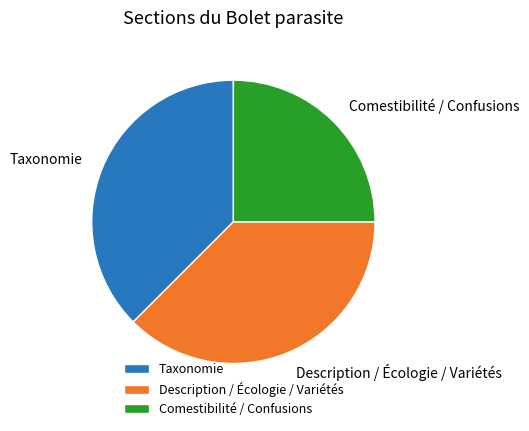

Which category has the smallest portion of the pie?

Comestibilité / Confusions